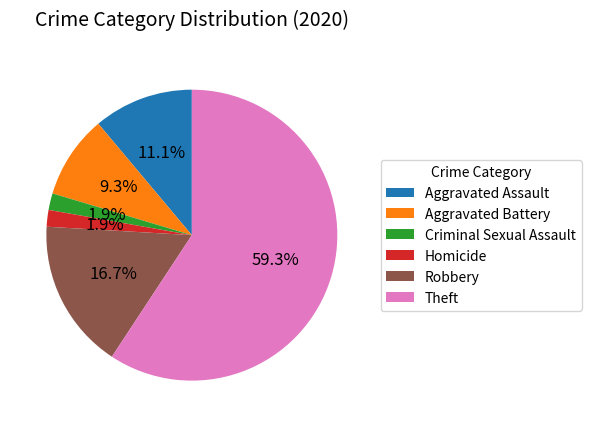

To the nearest percent, what is the difference between the largest and smallest slice percentages?

57%